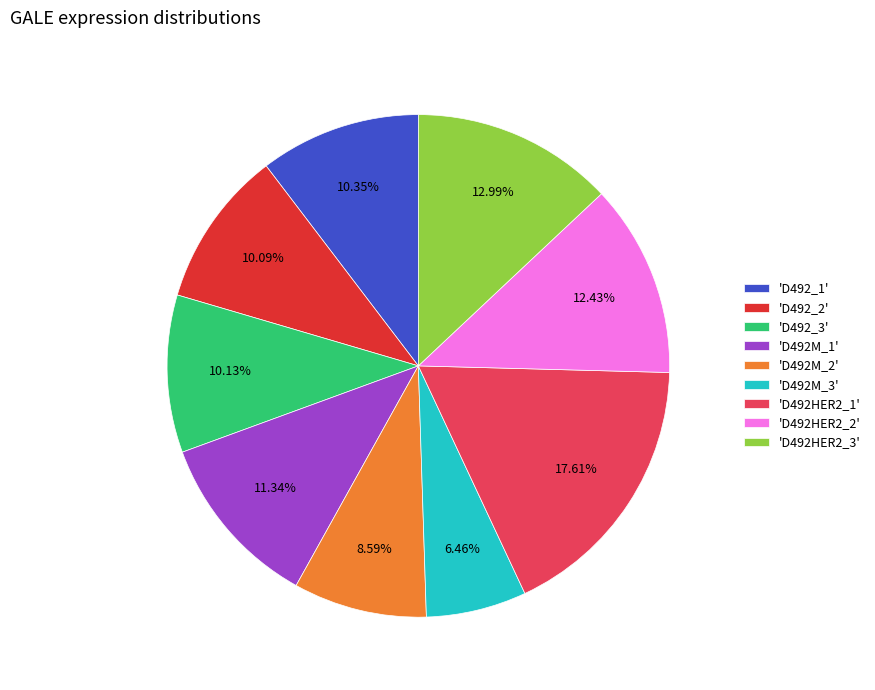

Combined, do 'D492HER2_1' and 'D492_1' account for over 50%?

No